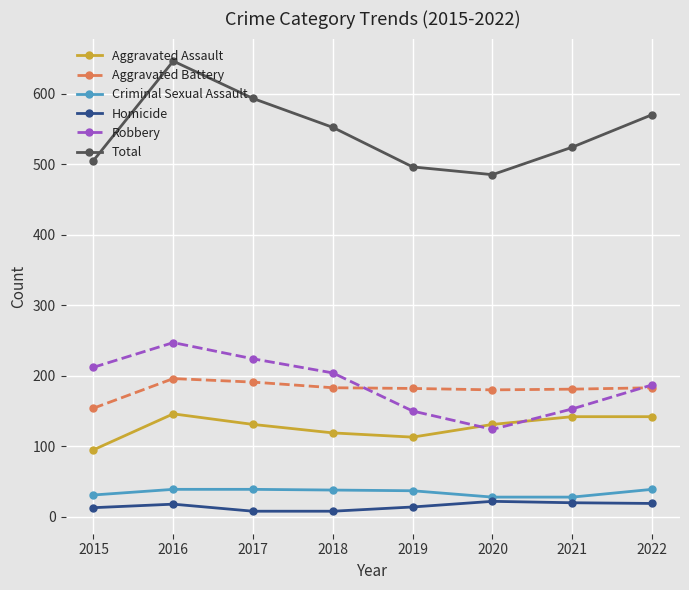

What is the difference between the highest and lowest values at 2017?

585